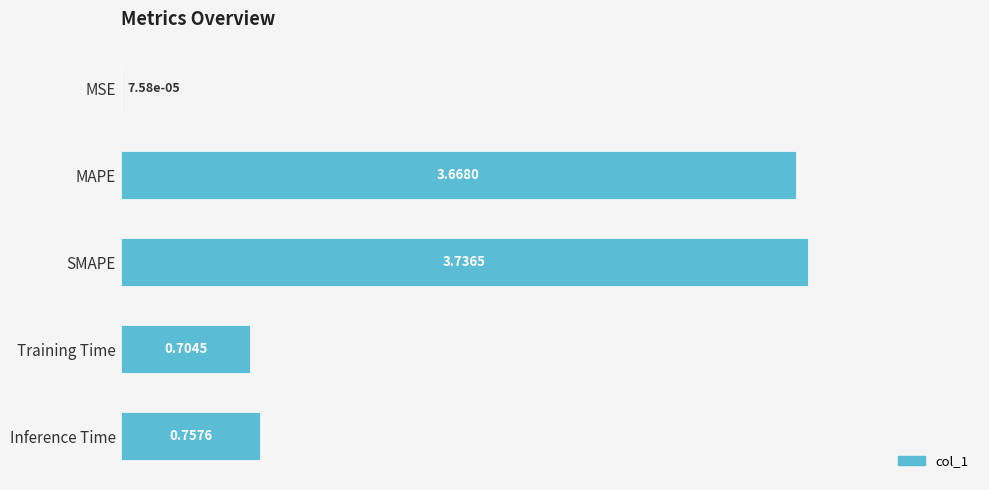

Between MSE and Inference Time, which is larger?

Inference Time